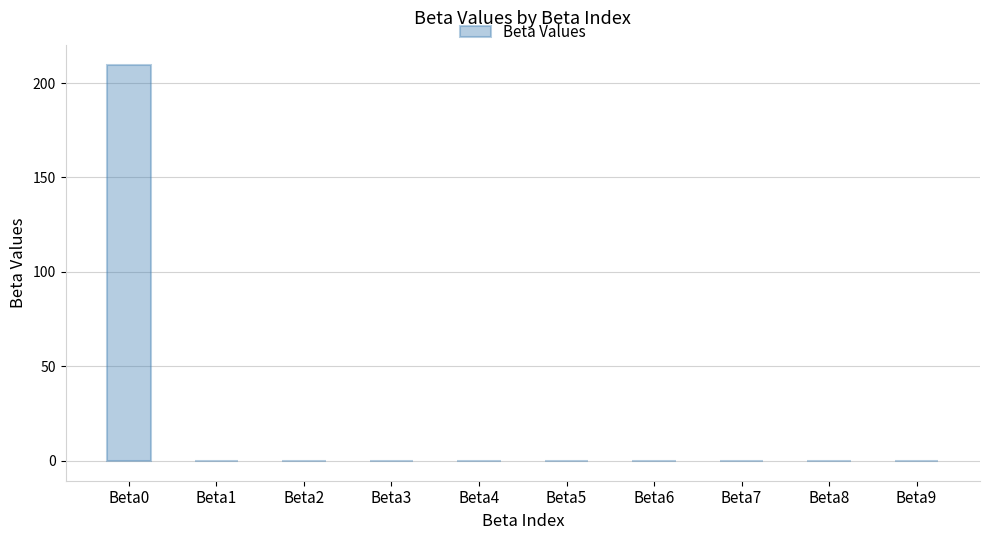

The value at Beta1 is 0.0. True or false?

True